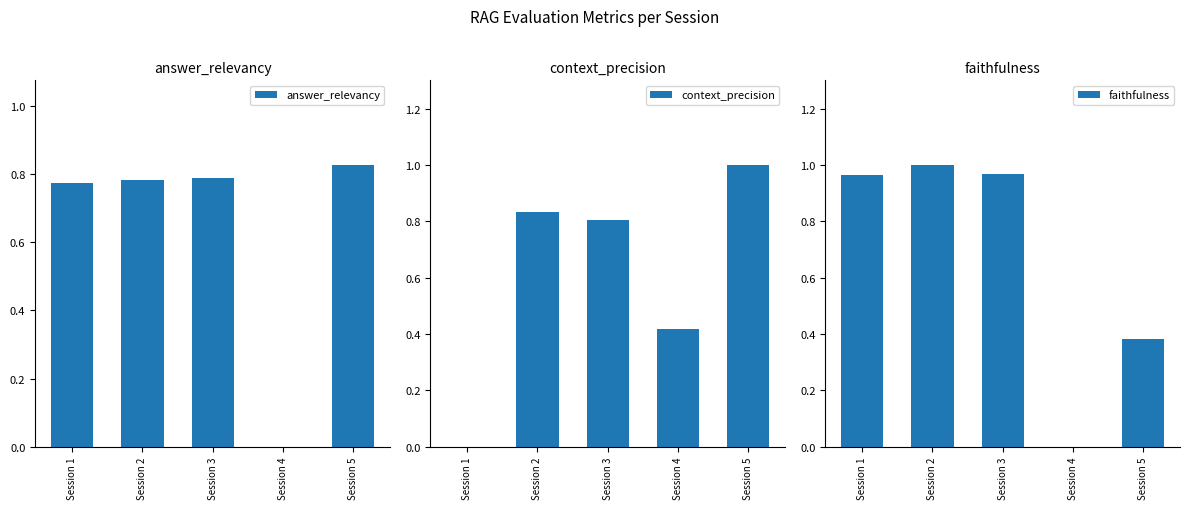

True or false: faithfulness has a value of 1.4 at Session 1.

False